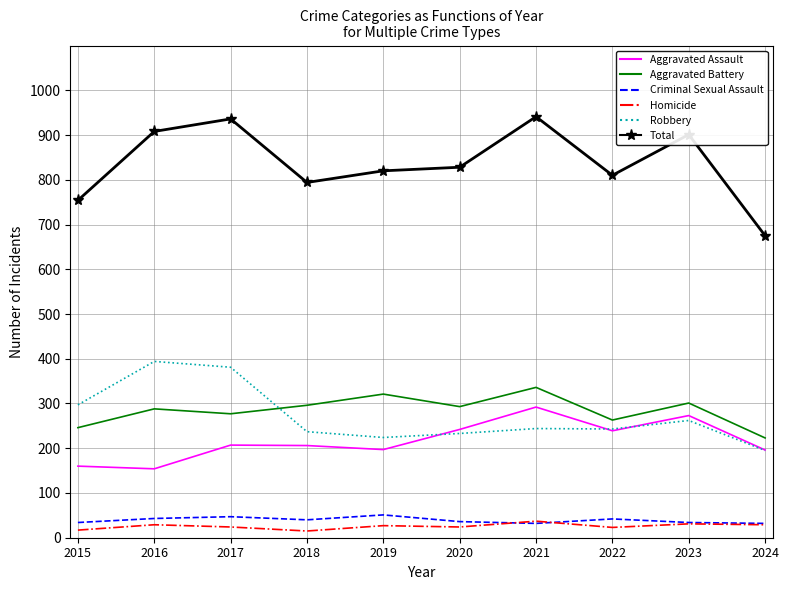

Which series changed the most between 2019 and 2023?

Total